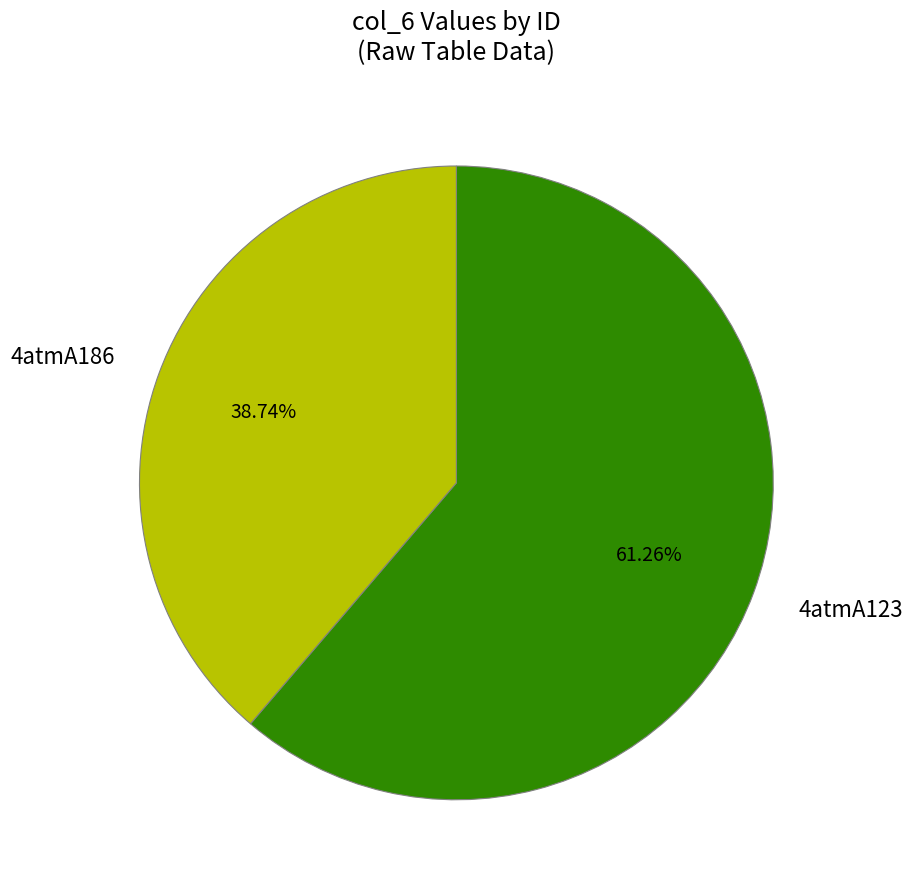

Does 4atmA123 account for over 50% of the chart?

Yes